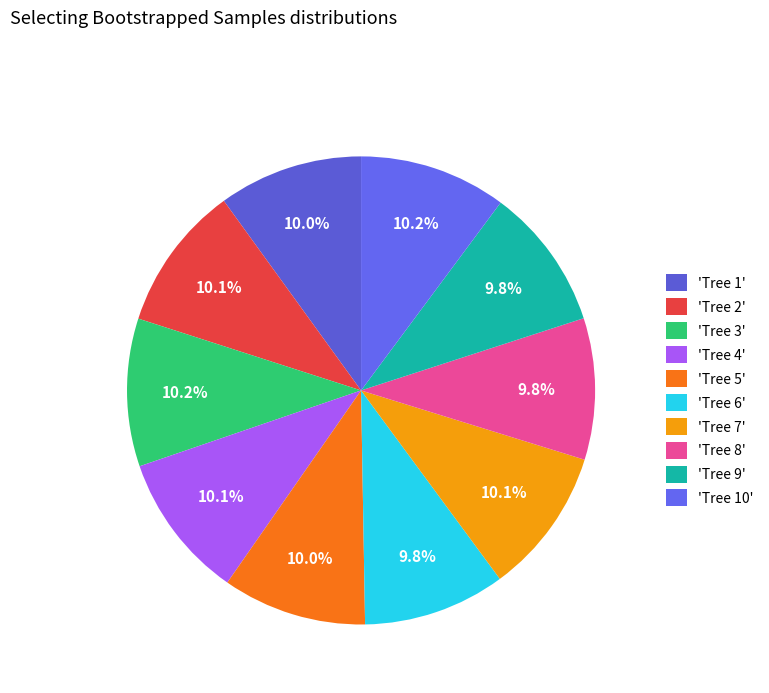

How many slices are in this pie chart?

10